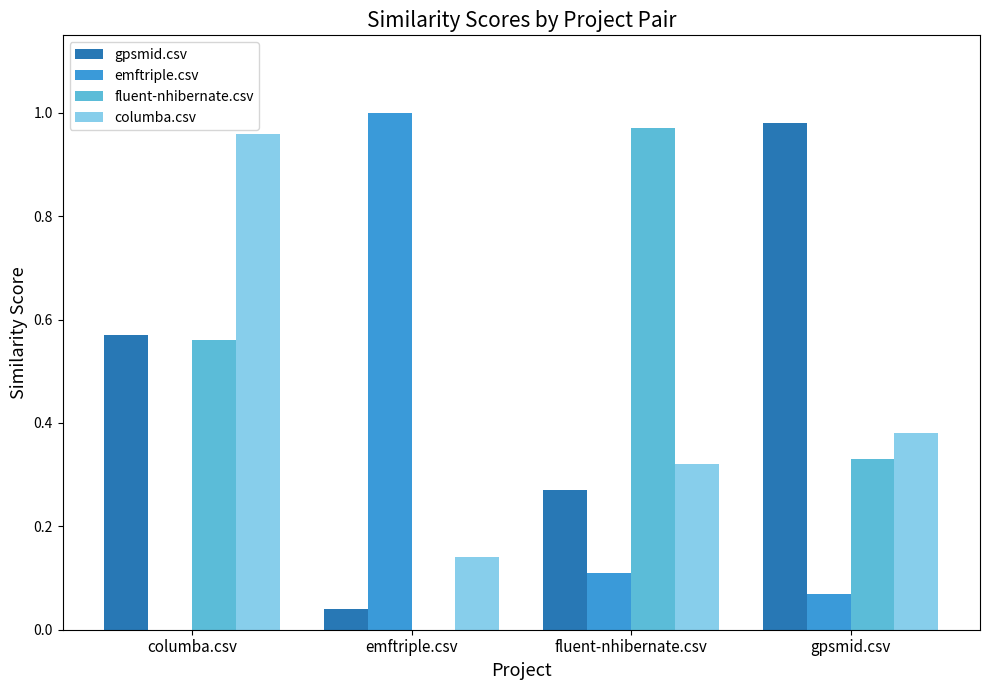

Between columba.csv and emftriple.csv, which series saw the biggest shift?

emftriple.csv